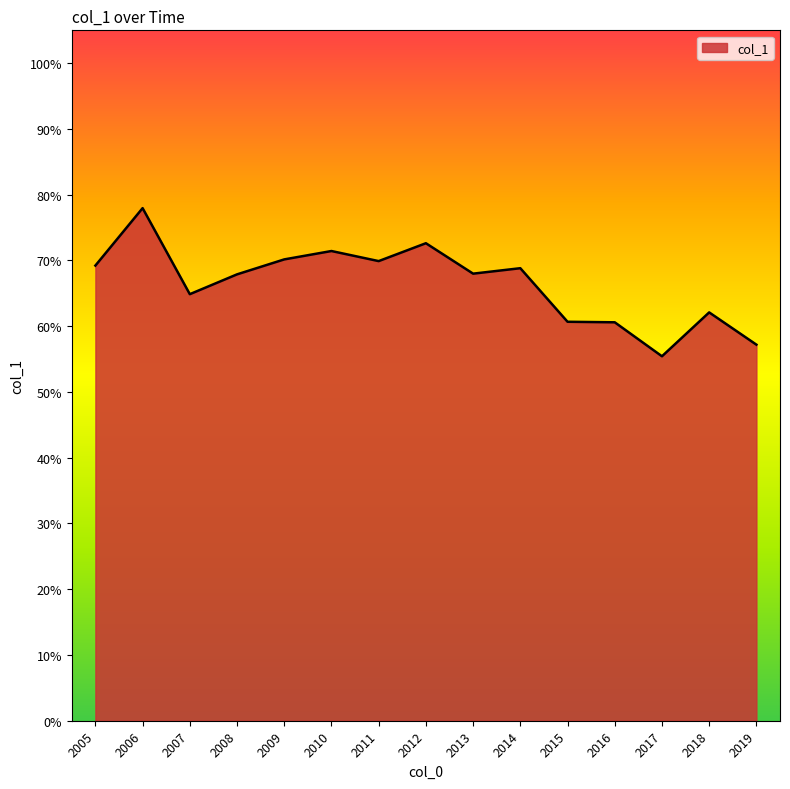

What is the maximum value shown in the chart?

0.8